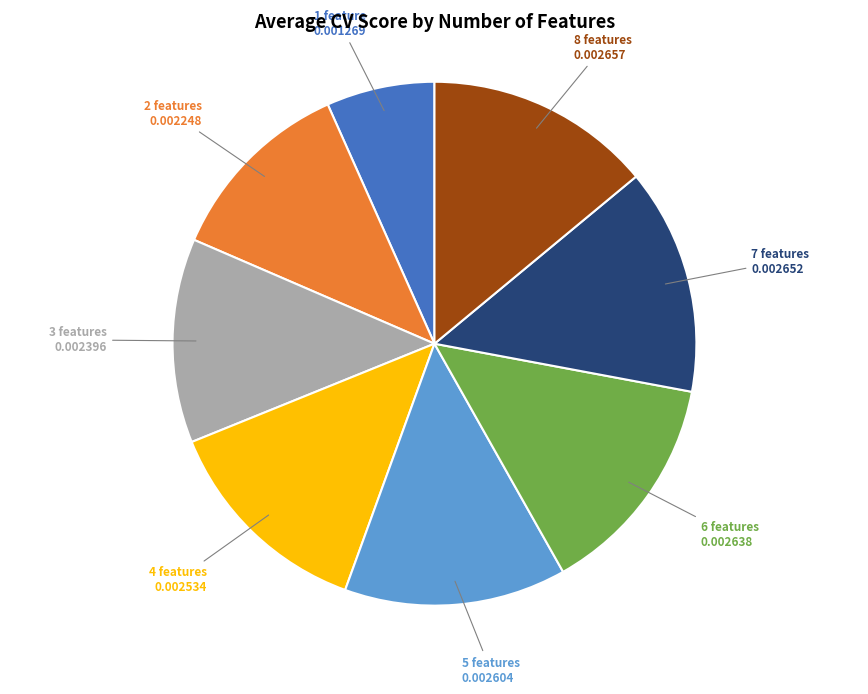

Is the sum of 2 features and 3 features greater than half?

No